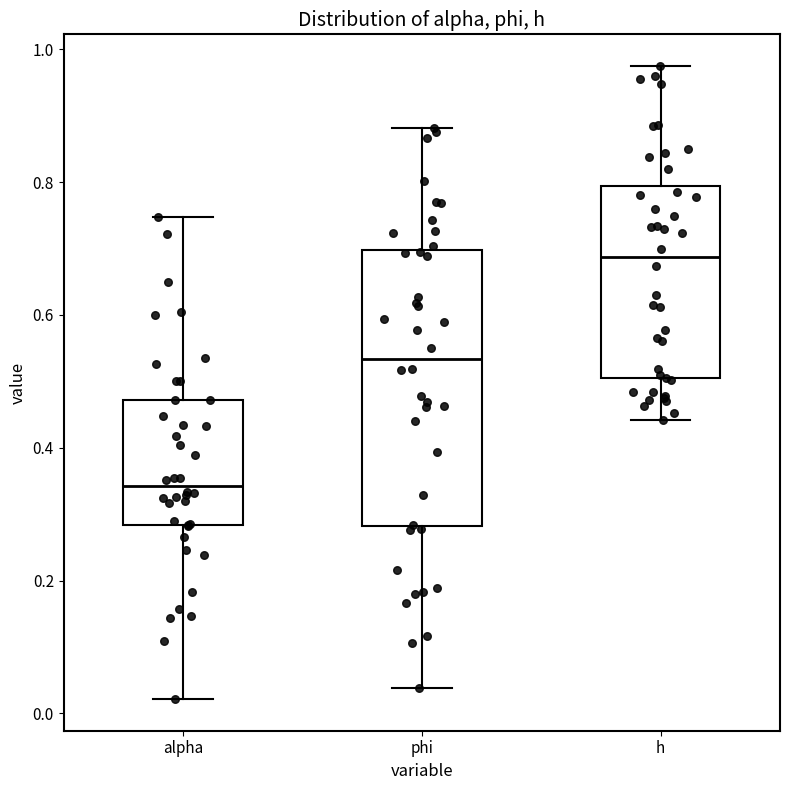

Reading left to right, read every box against the y-axis: the position of its median line, the range the box covers, and the ends of its whiskers. The values are not printed on the chart, so give them approximately, as read against the axis.

alpha: median 0.34, box 0.28 to 0.48, whiskers 0.02 to 0.74
phi: median 0.54, box 0.28 to 0.70, whiskers 0.04 to 0.88
h: median 0.68, box 0.50 to 0.80, whiskers 0.44 to 0.98